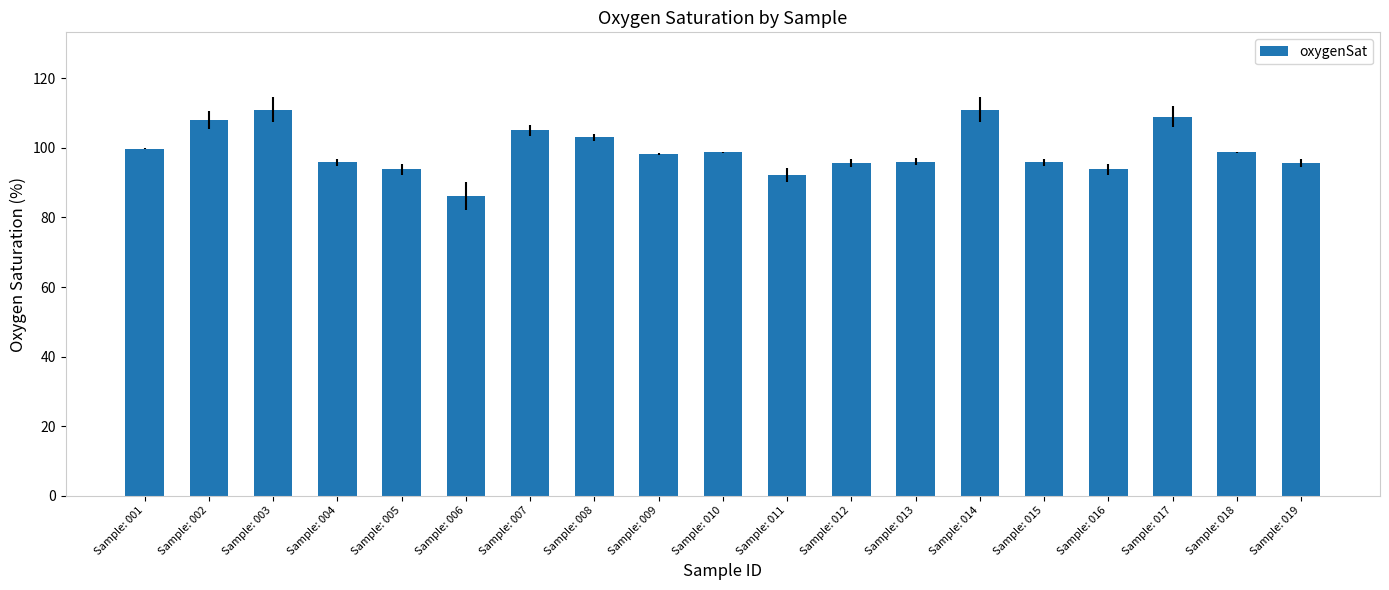

What is the minimum value shown in the chart?

86.2